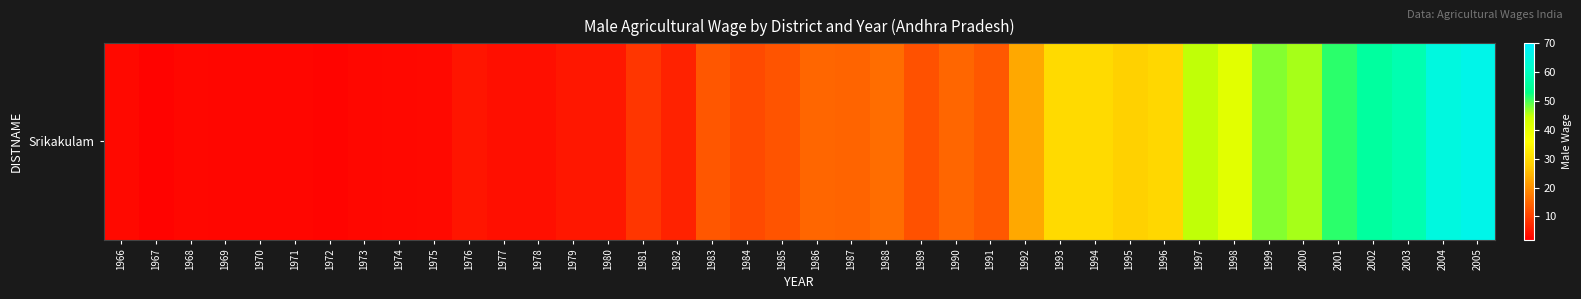

How many data points does each series have?

40